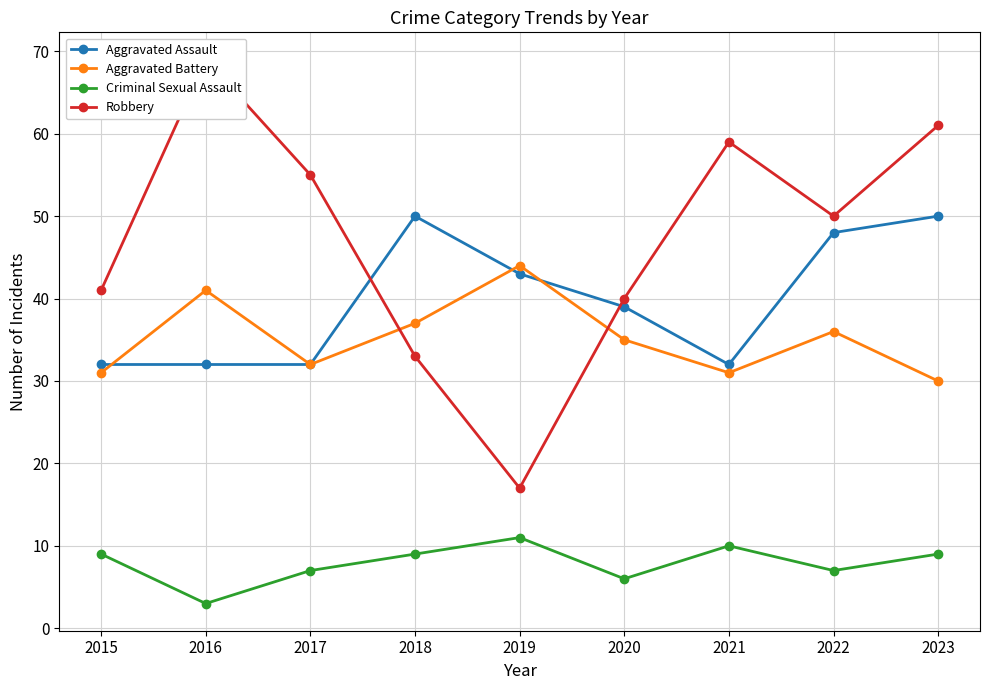

In Robbery, how many points are lower than both neighbors (excluding endpoints)?

2